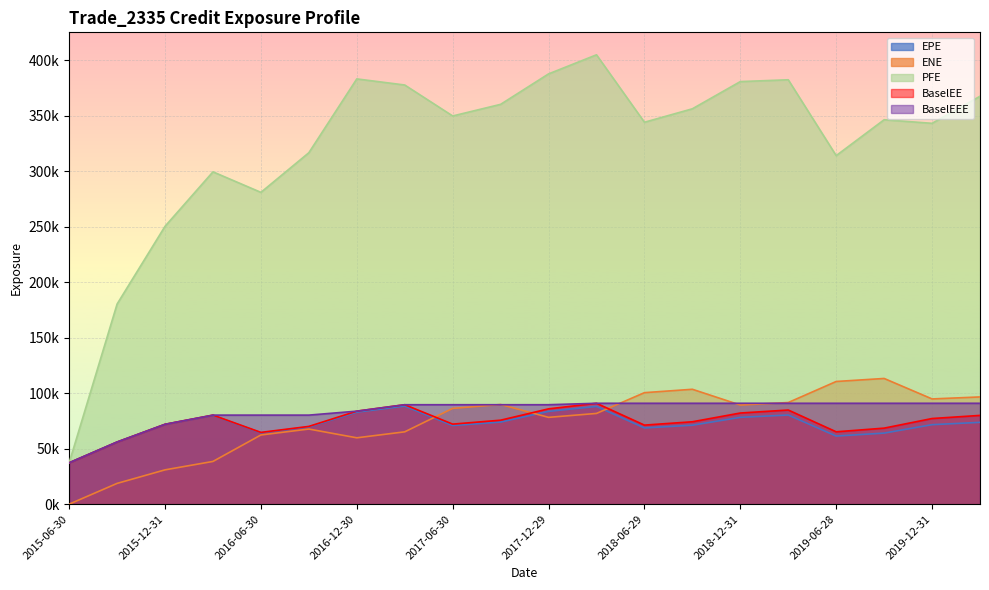

The EPE series shows 101812.2 at 2017-09-29. True or false?

False